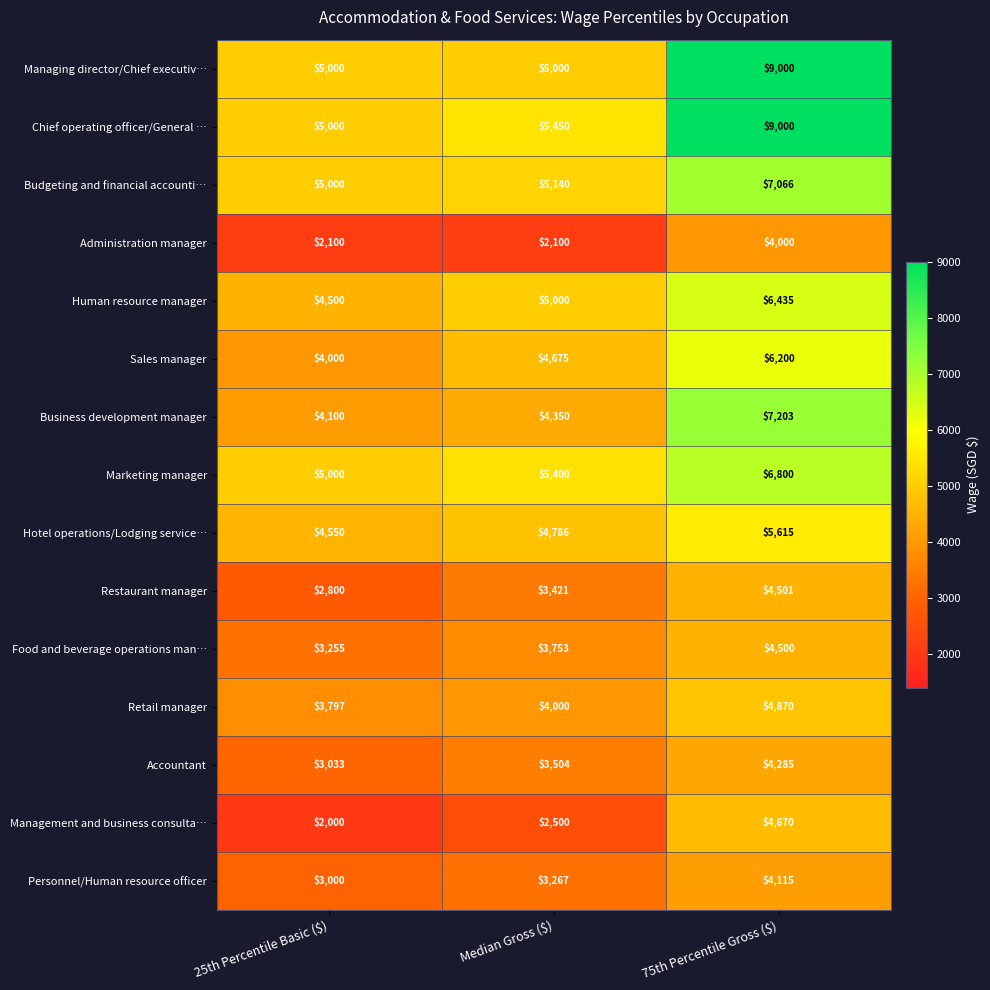

What is the difference between the maximum and minimum values in the Accountant series?

1252